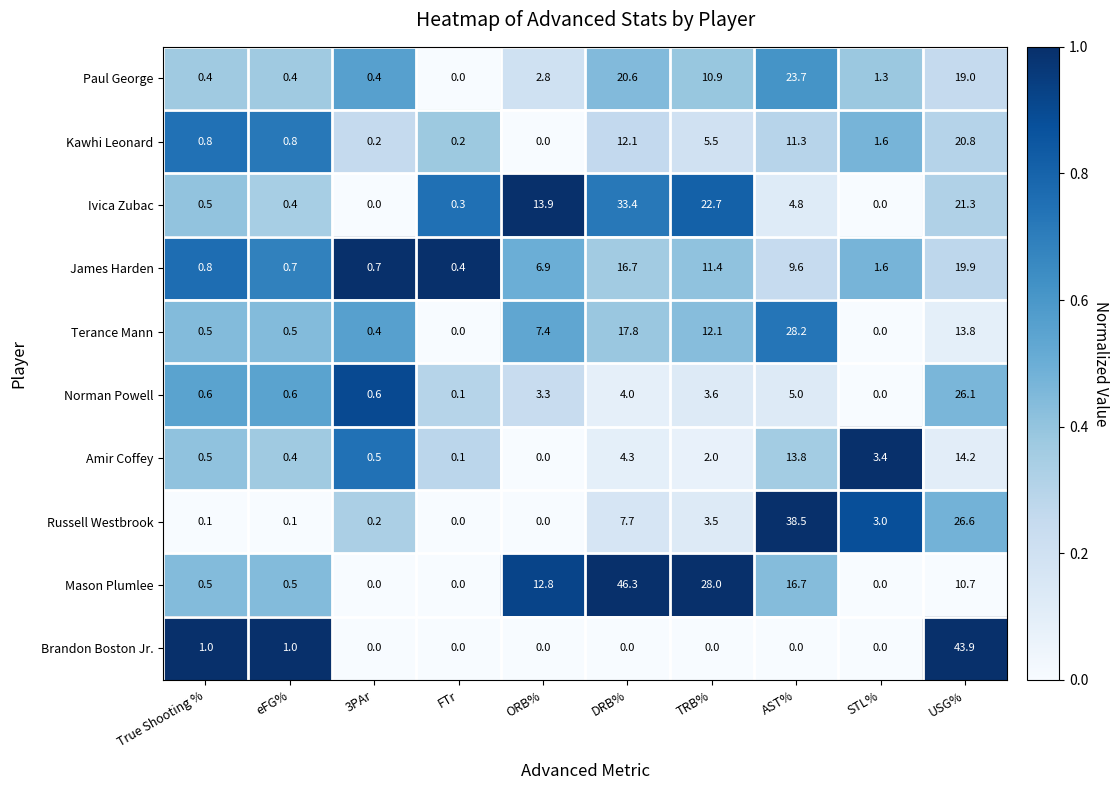

Which series has the widest spread of values?

Mason Plumlee